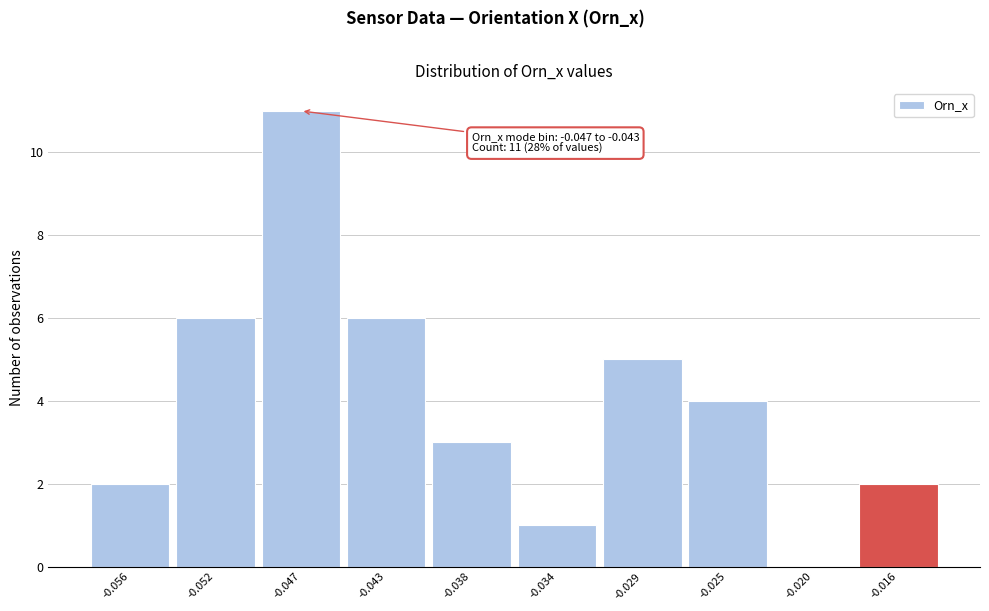

Reading left to right, what are all the values shown in this chart?

-0.056=2	-0.052=6	-0.047=11	-0.043=6	-0.038=3	-0.034=1	-0.029=5	-0.025=4	-0.020=0	-0.016=2